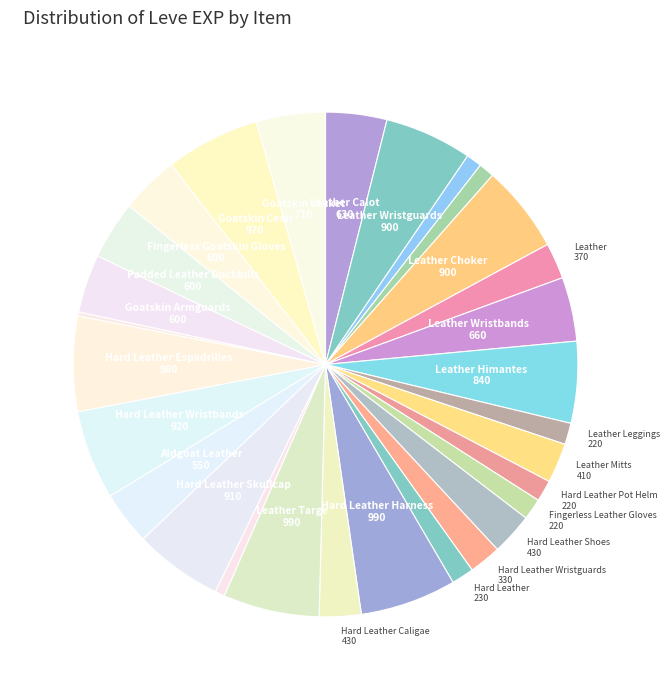

Count the number of slices in the pie.

30